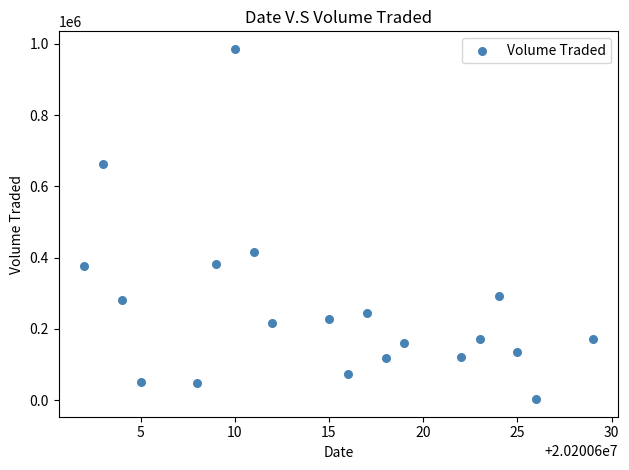

What is the range of X values (max minus min)?

27